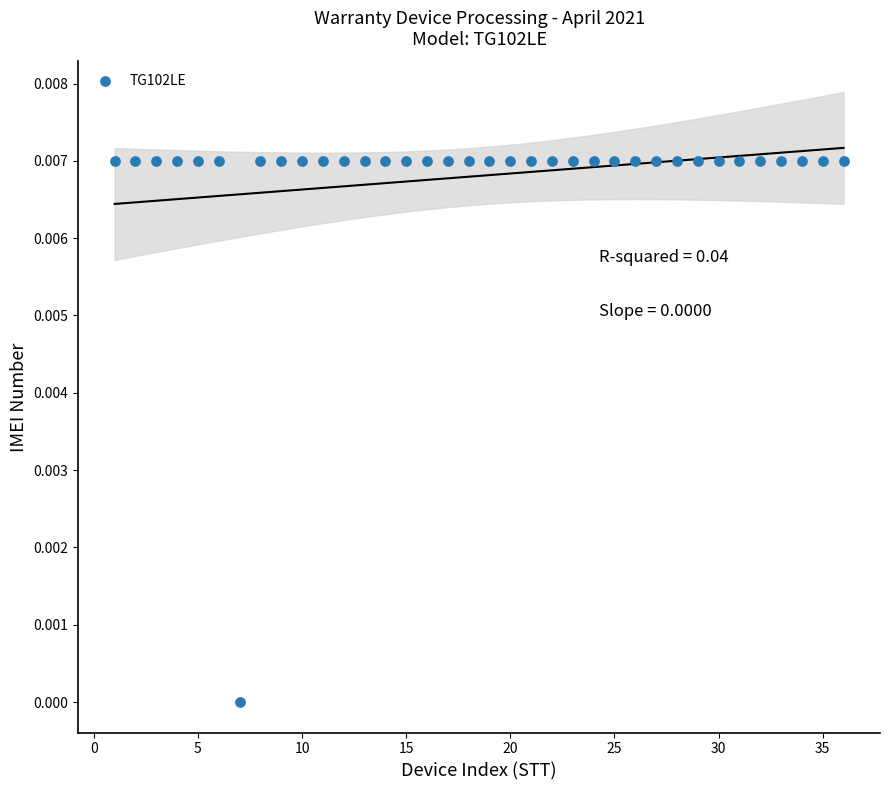

What is the range of X values (max minus min)?

35.0